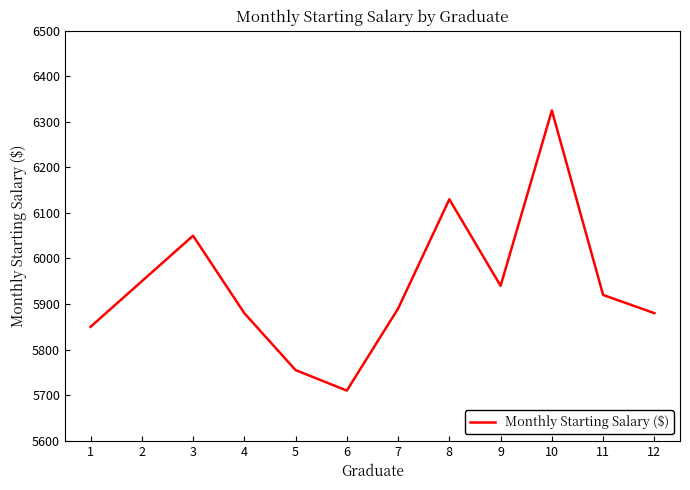

What is the smallest value displayed?

5710